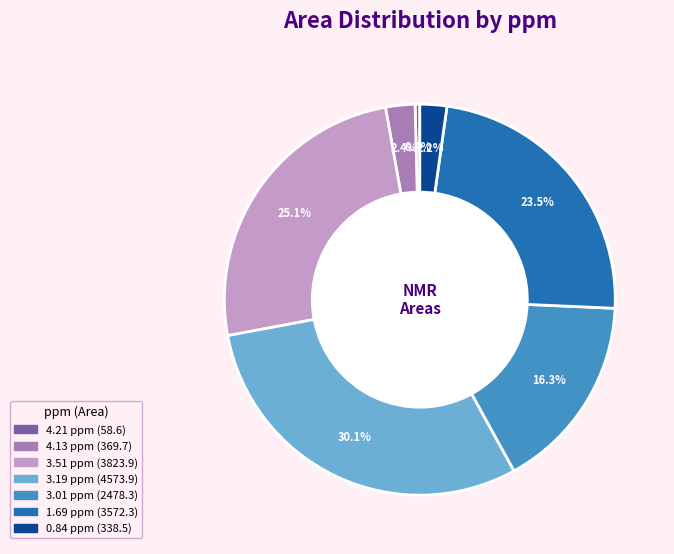

Does any single category account for the majority?

No